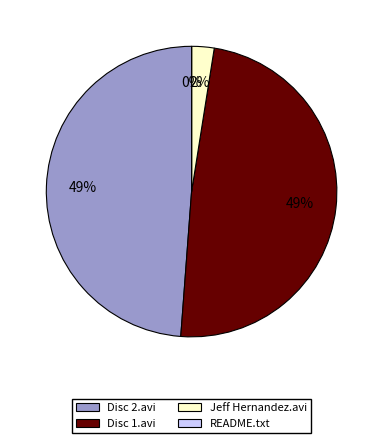

To the nearest percent, what is the average slice percentage?

25%